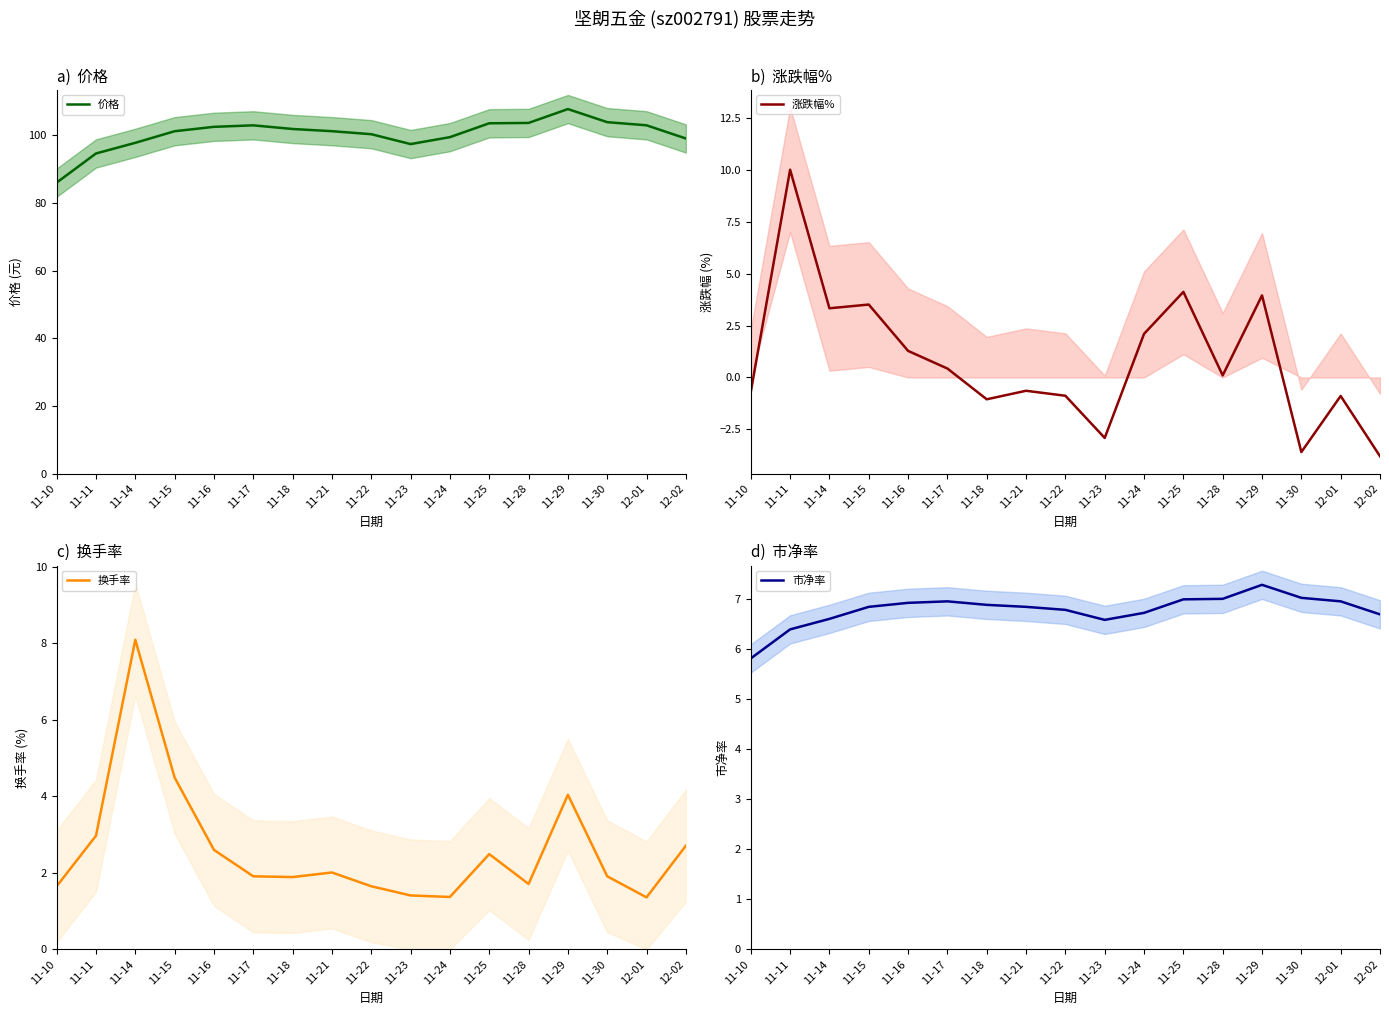

How many intersections are there between 换手率 and 涨跌幅%?

4